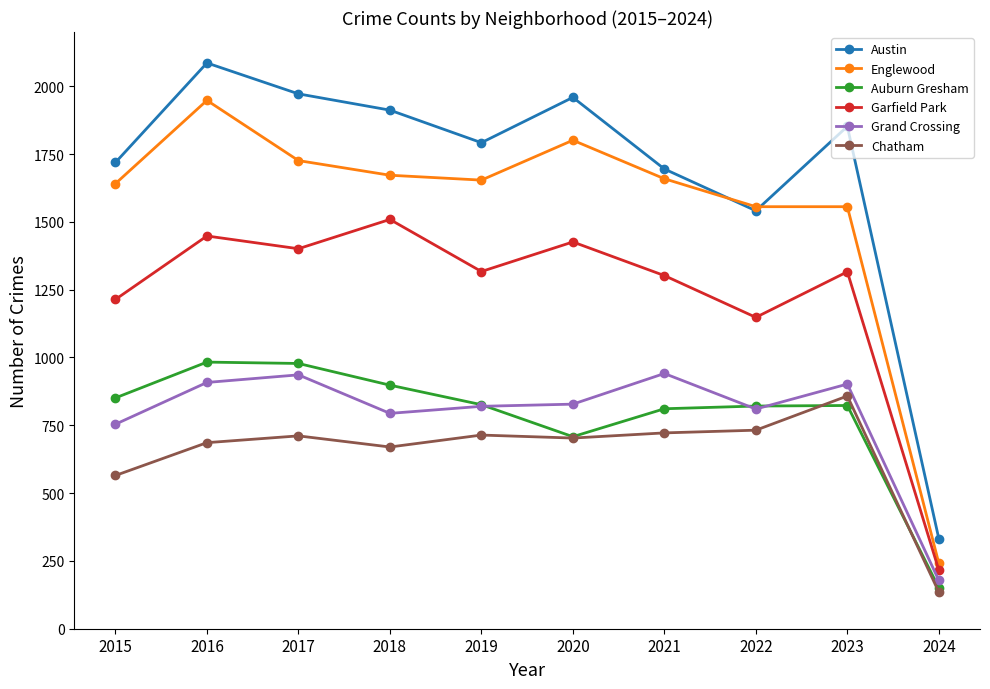

At which category does Chatham reach its first local peak?

2017